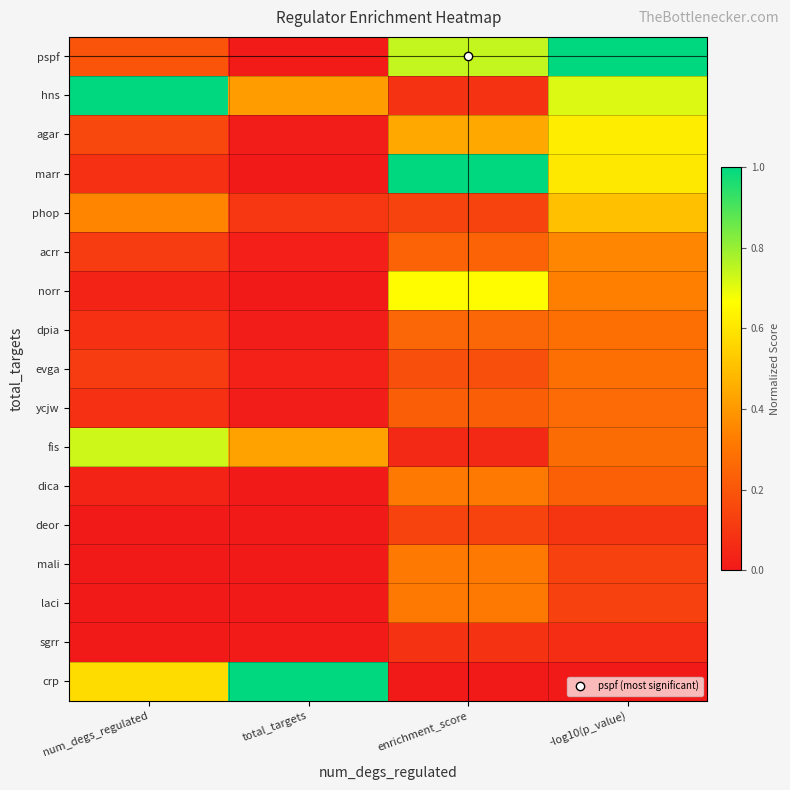

Rank the series by their maximum value, from lowest to highest.

sgrr, deor, ycjw, evga, dpia, dica, mali, laci, acrr, phop, agar, norr, fis, pspf, hns, marr, crp